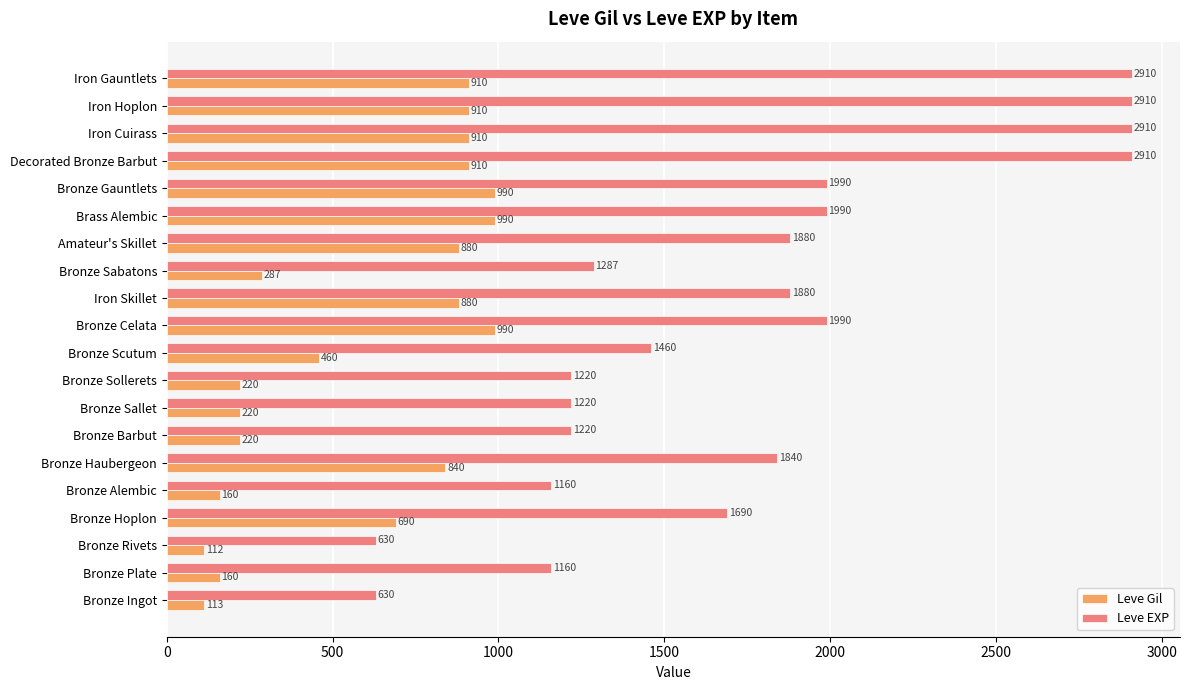

List the series in order of their peak value, highest first.

Leve EXP, Leve Gil